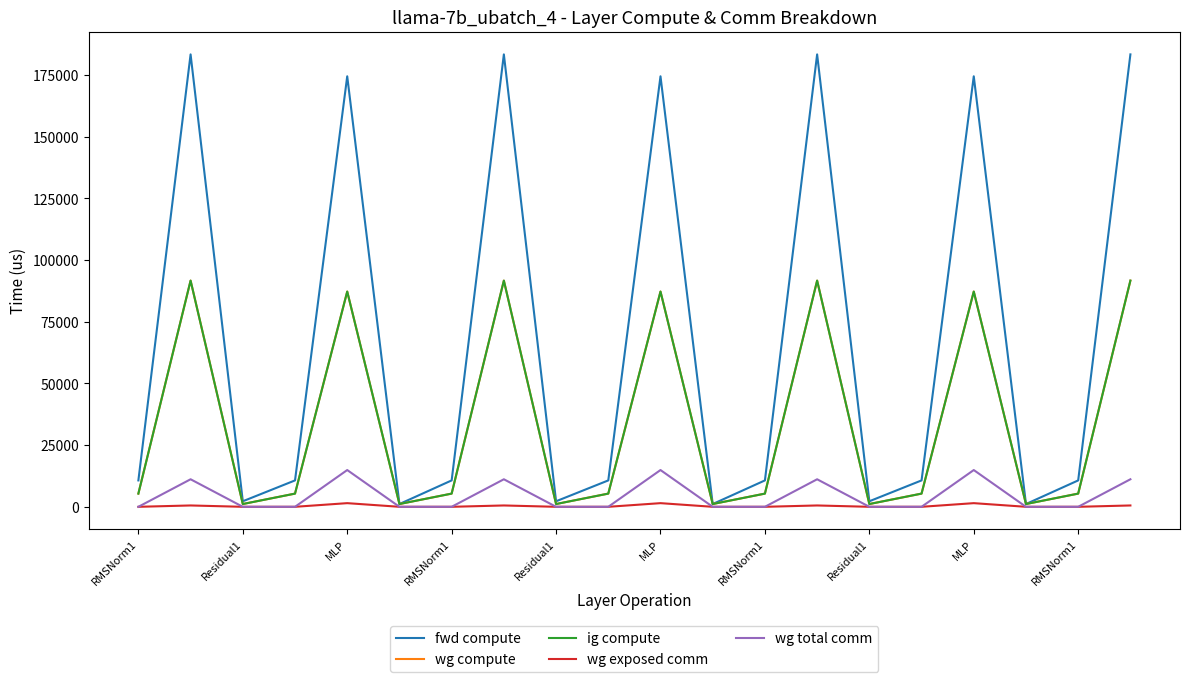

Where does the fwd compute series first go above 10698?

RMSNorm1